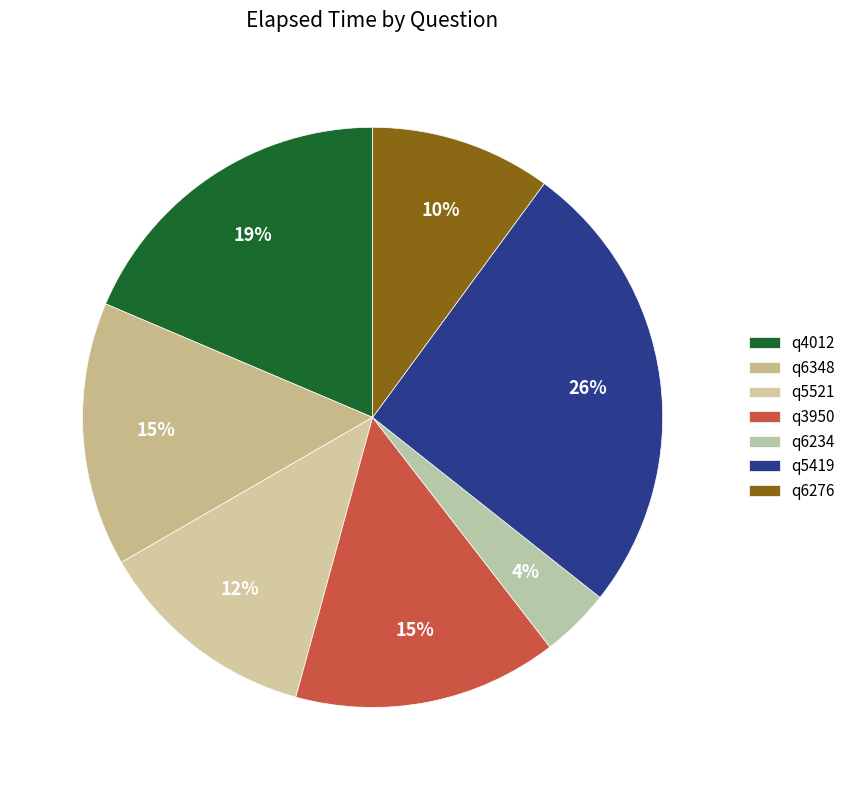

Do q6234 and q4012 together represent more than half of the pie?

No